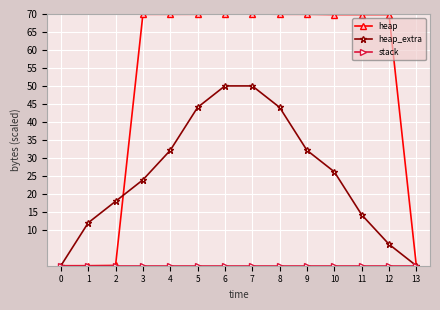

What is the spread (max minus min) of values at 8?

69.9